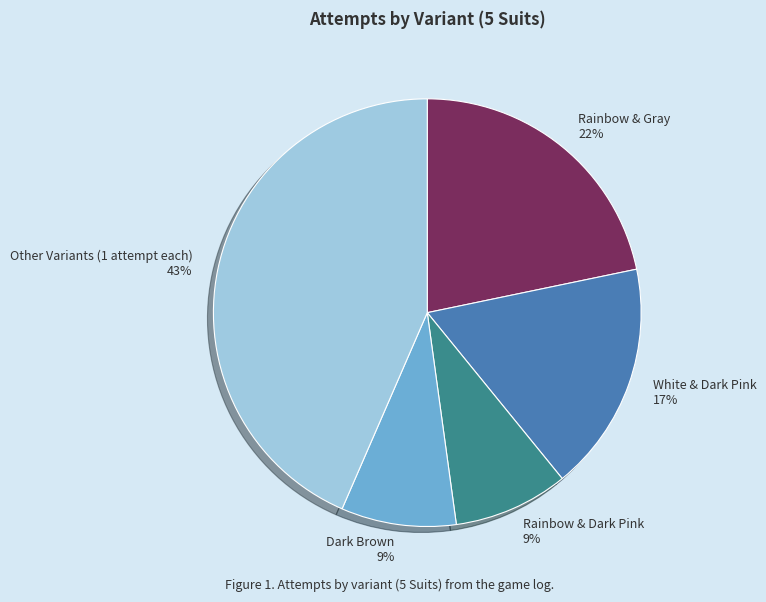

Is there a majority slice in this chart?

No